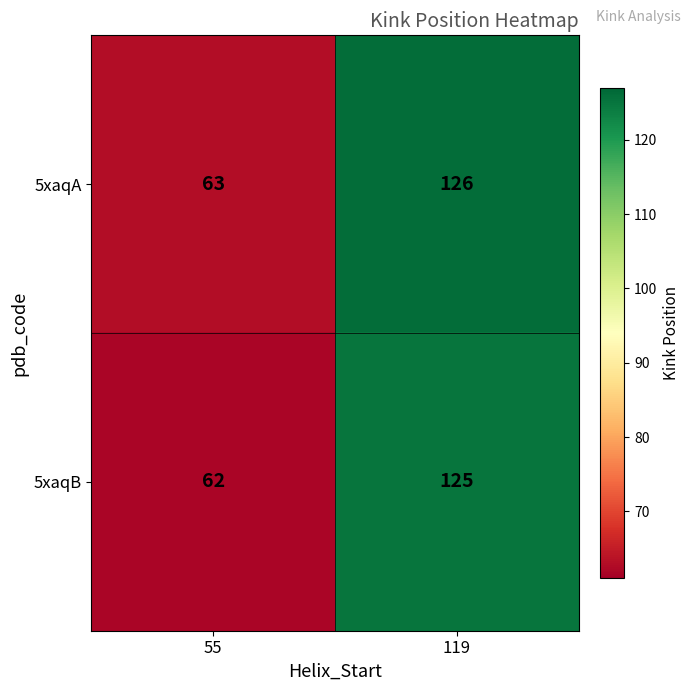

Which label corresponds to the largest value in the chart?

119